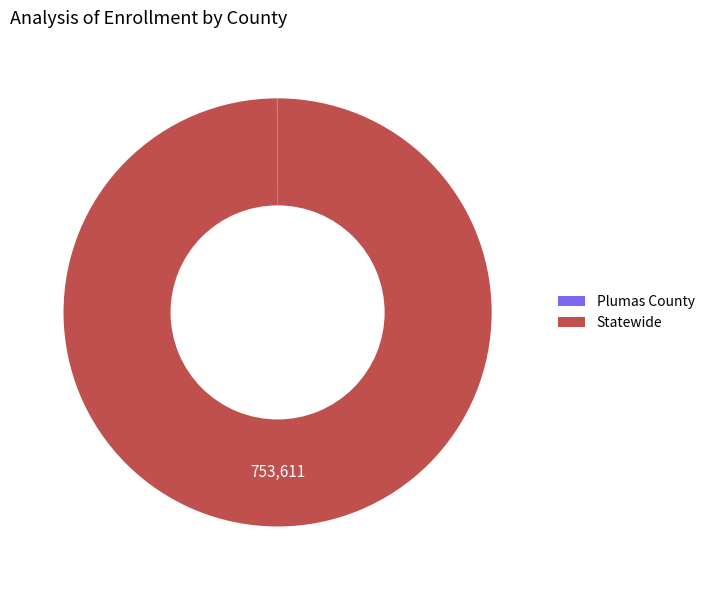

Is there any slice that represents more than half of the pie?

Yes